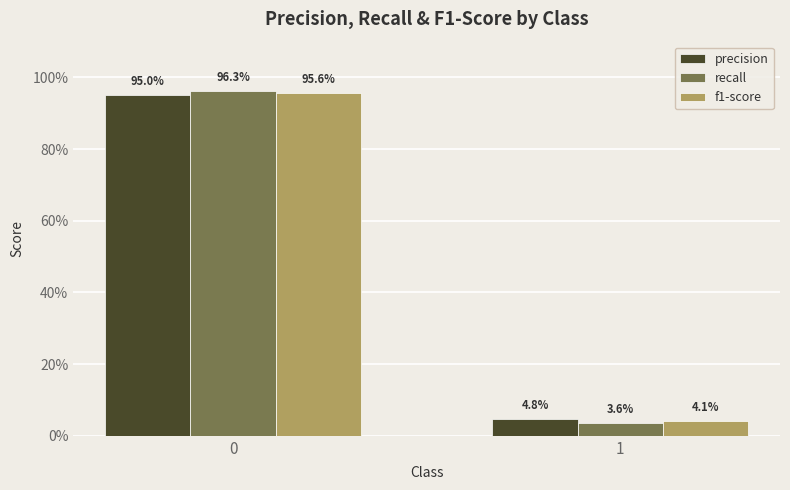

What is the sum of the f1-score values at 0 and 1?

1.0